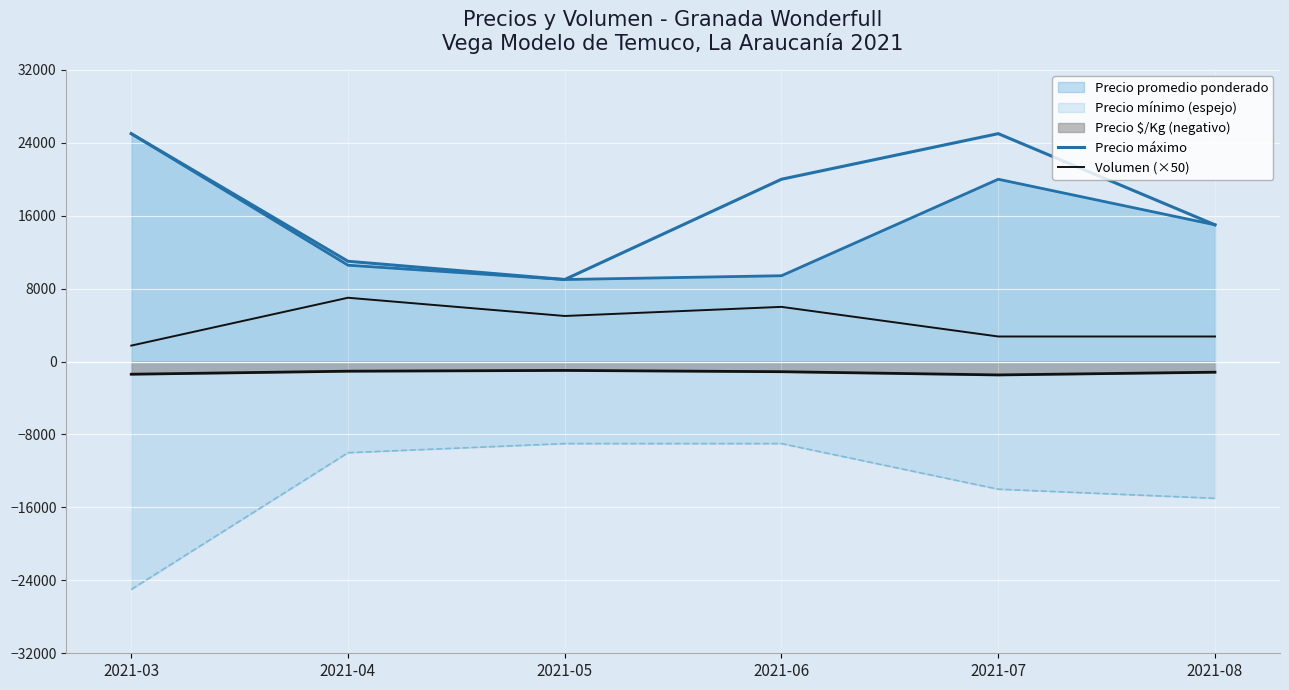

The Precio máximo series shows 14593 at 2021-05. True or false?

False